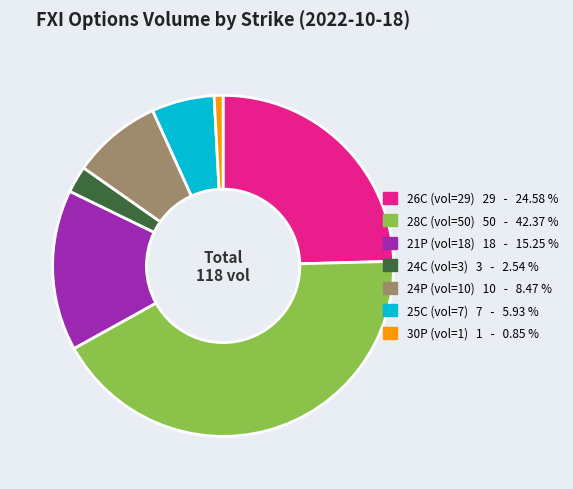

Is there any slice that represents more than half of the pie?

No